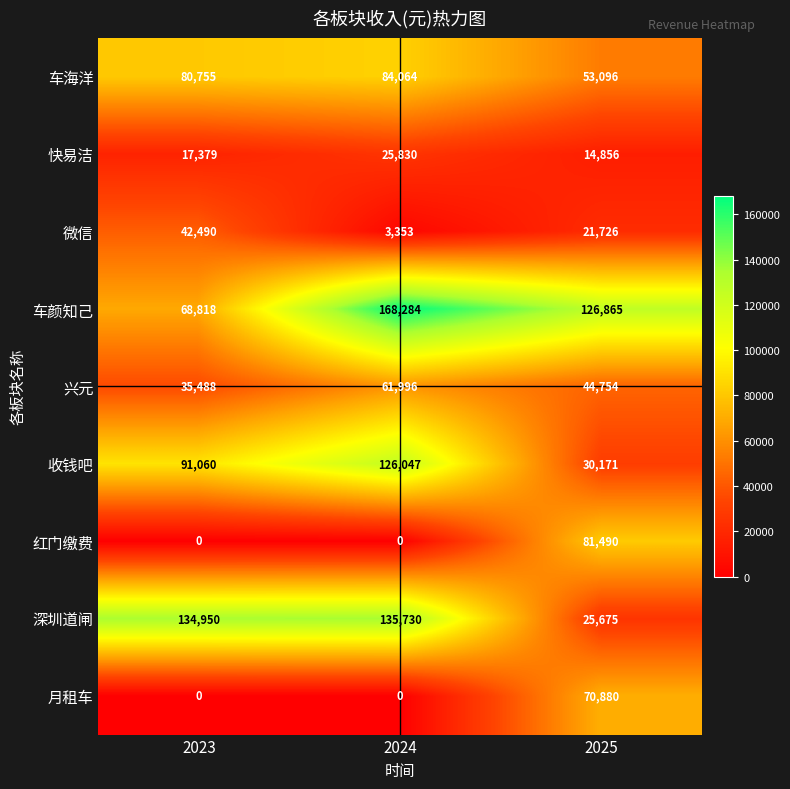

Is it true that 车海洋 equals 80755 at 2023?

True